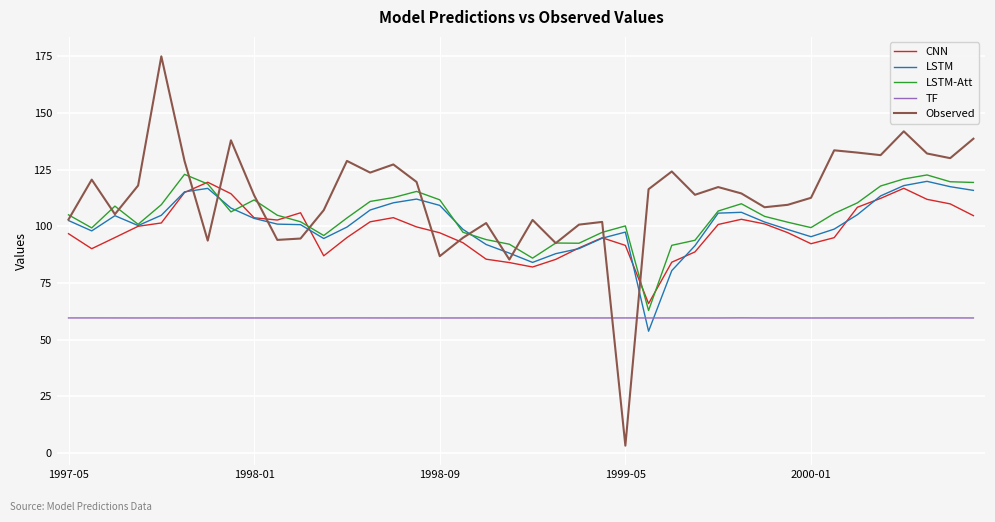

Which series has the largest range (max minus min)?

Observed